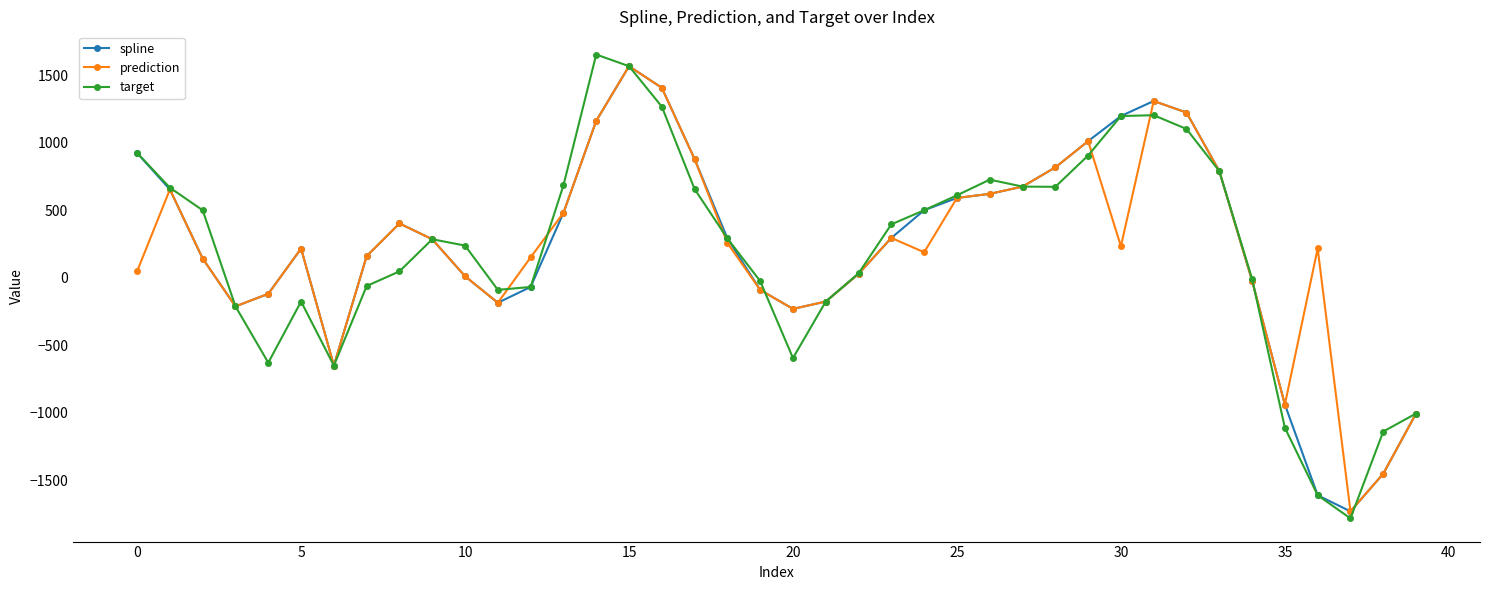

Which series has the largest range (max minus min)?

target